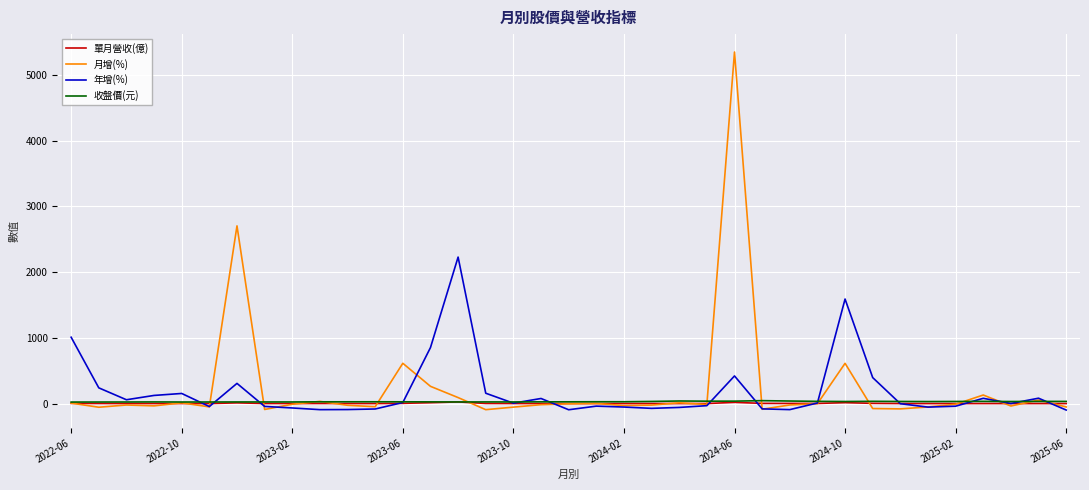

Which series ends up on top after the final intersection of 年增(%) and 收盤價(元)?

收盤價(元)